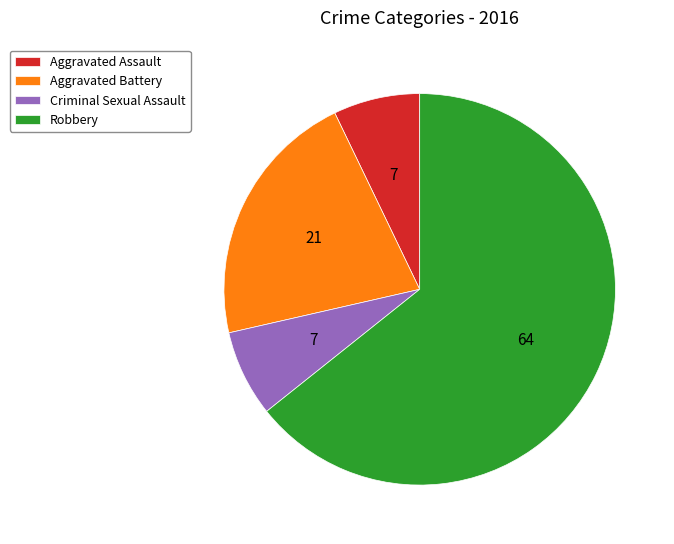

Between Aggravated Assault and Robbery, which is larger?

Robbery